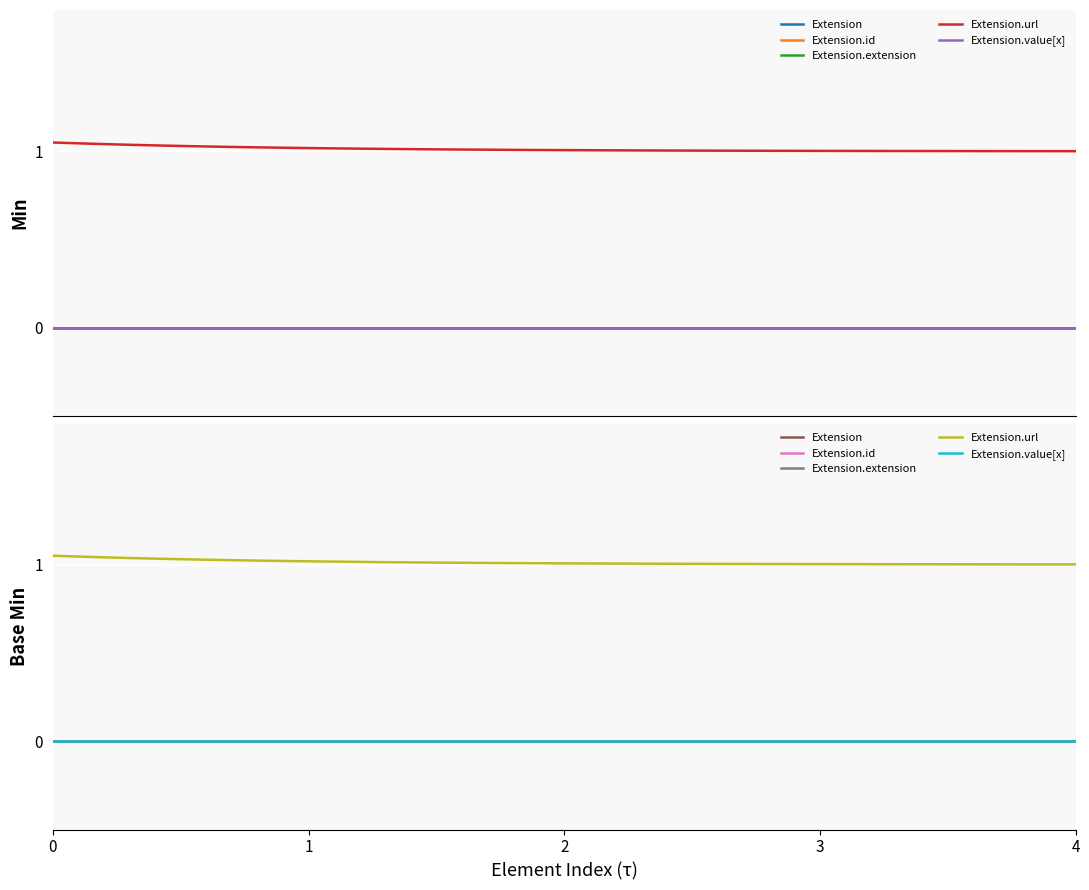

Which series has the largest total across all categories?

Extension.url